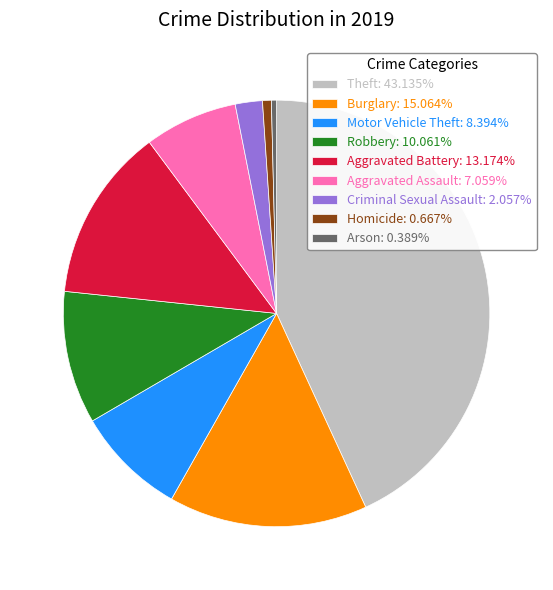

Is the sum of Burglary: 15.064% and Robbery: 10.061% greater than half?

No